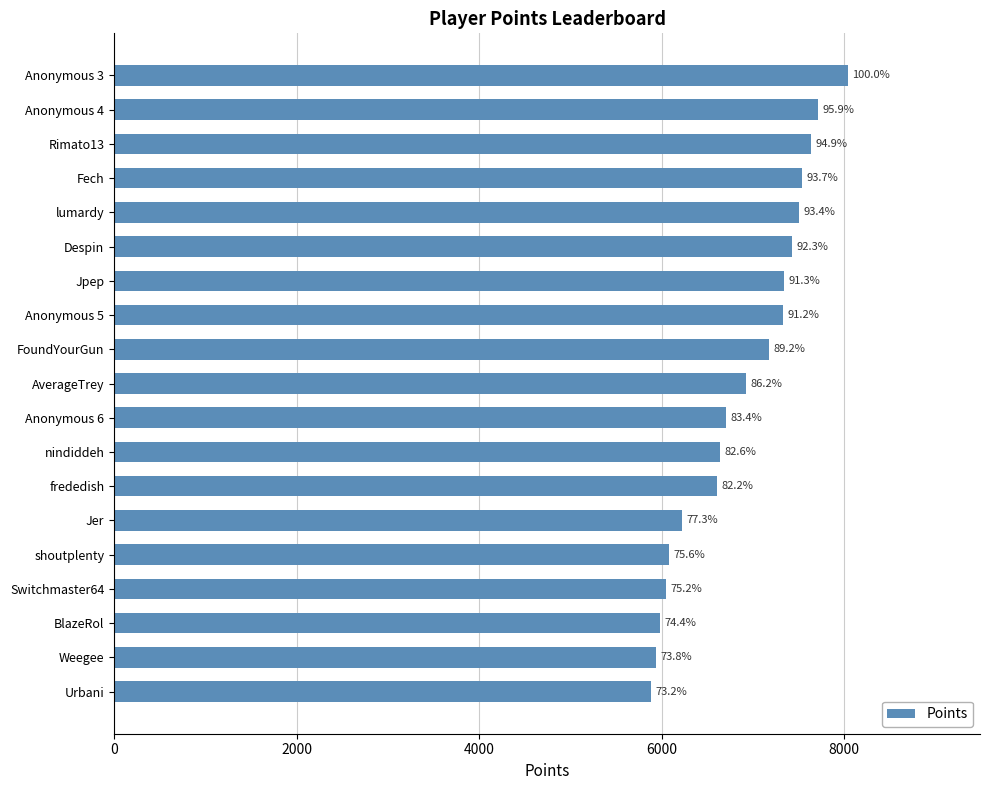

How many bars are there in total?

19